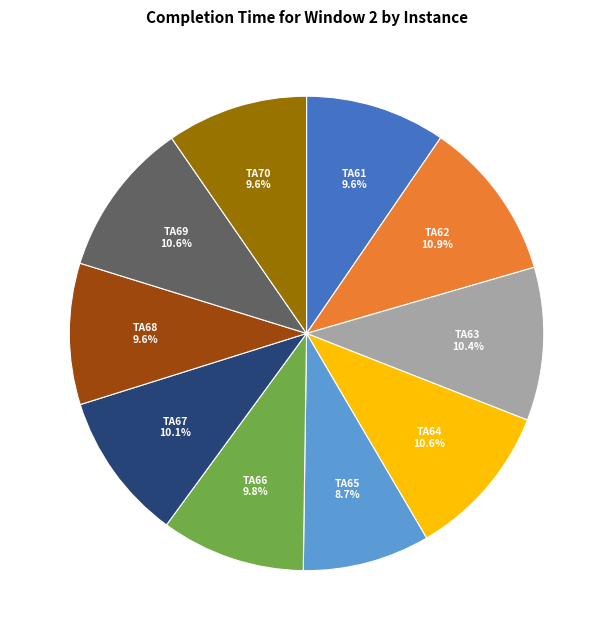

How many segments does this pie chart have?

10